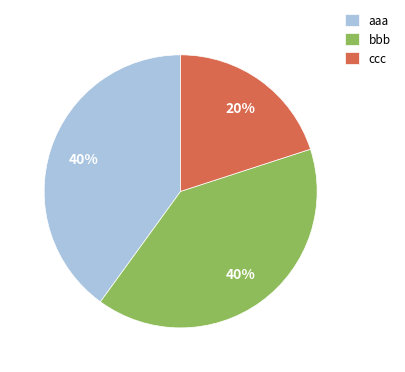

Count the number of slices in the pie.

3